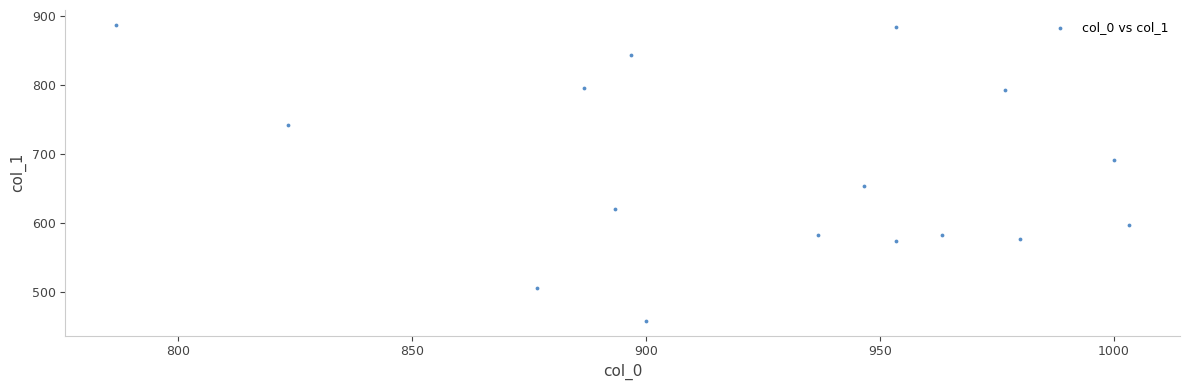

What is the range of Y values (max minus min)?

428.6